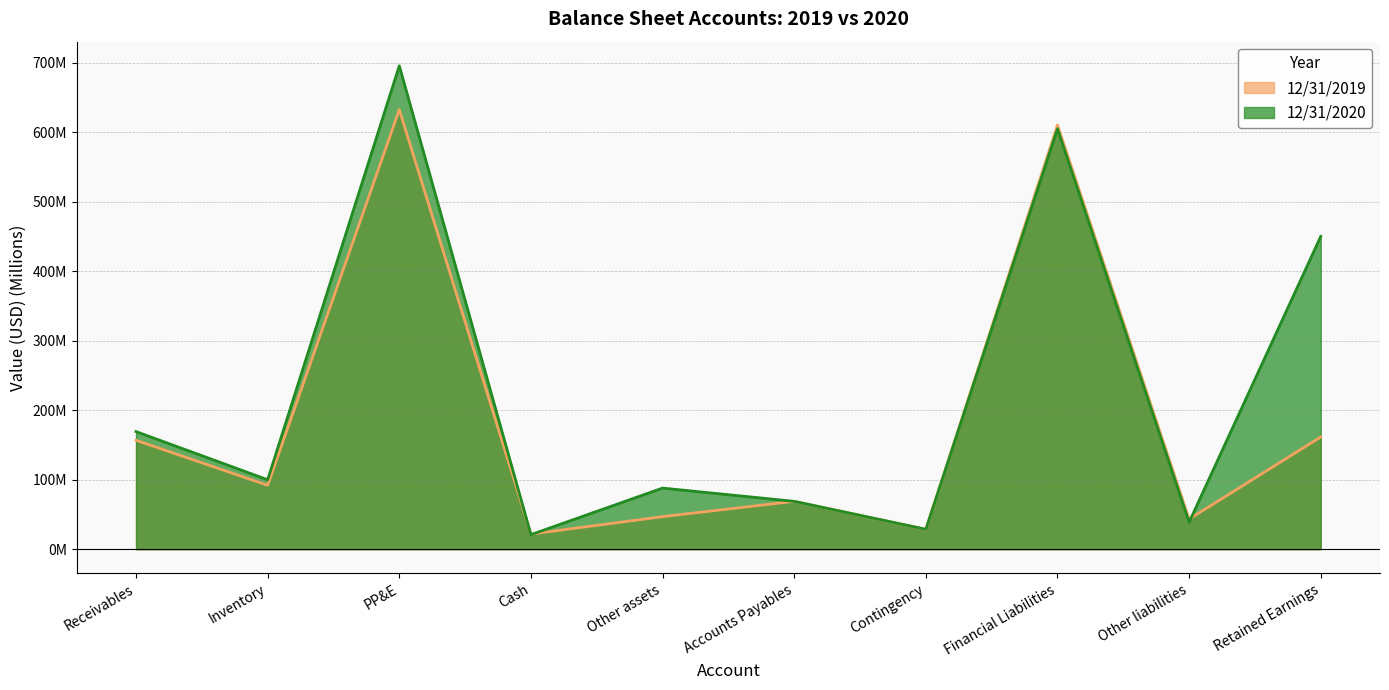

Does the chart have visible grid lines?

Yes